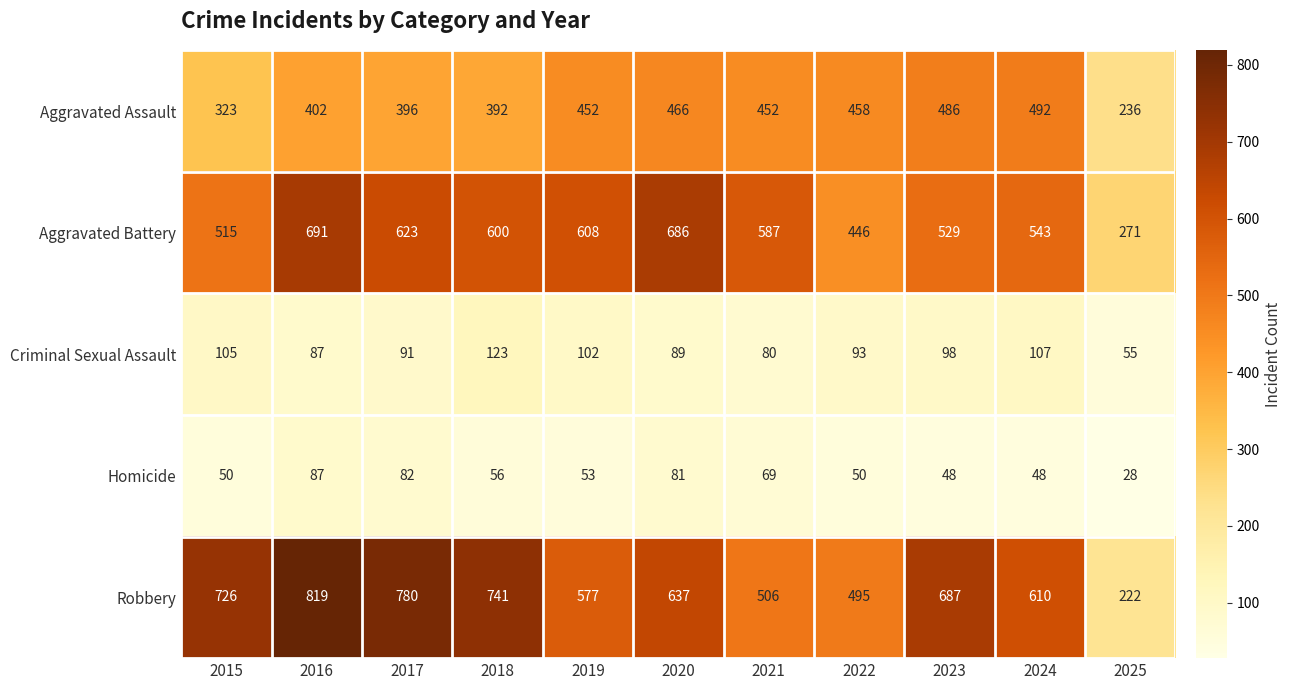

What is the average value of the Aggravated Assault series?

414